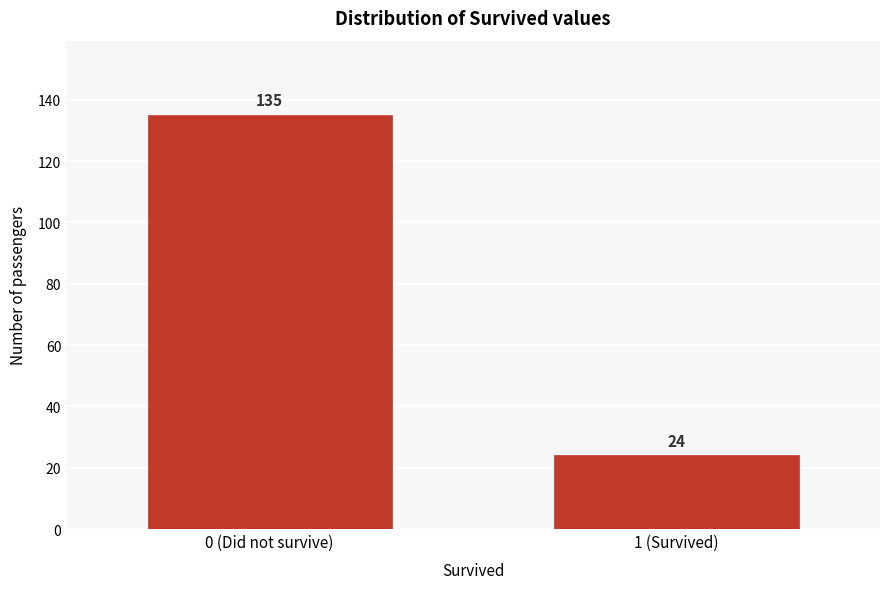

Reading left to right, list all the values displayed in this chart.

135	24